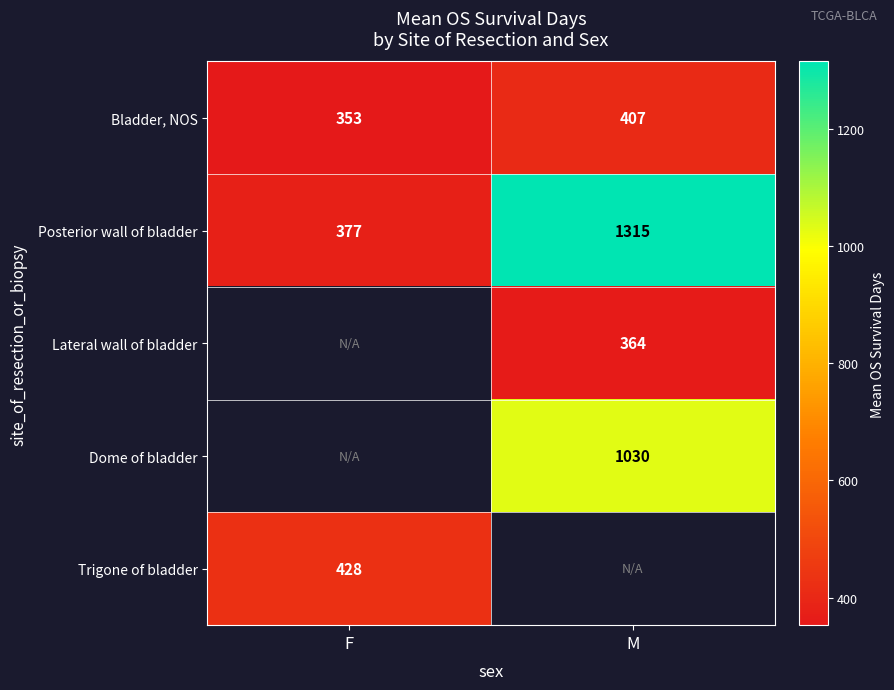

At which label is Posterior wall of bladder closest to 846?

F